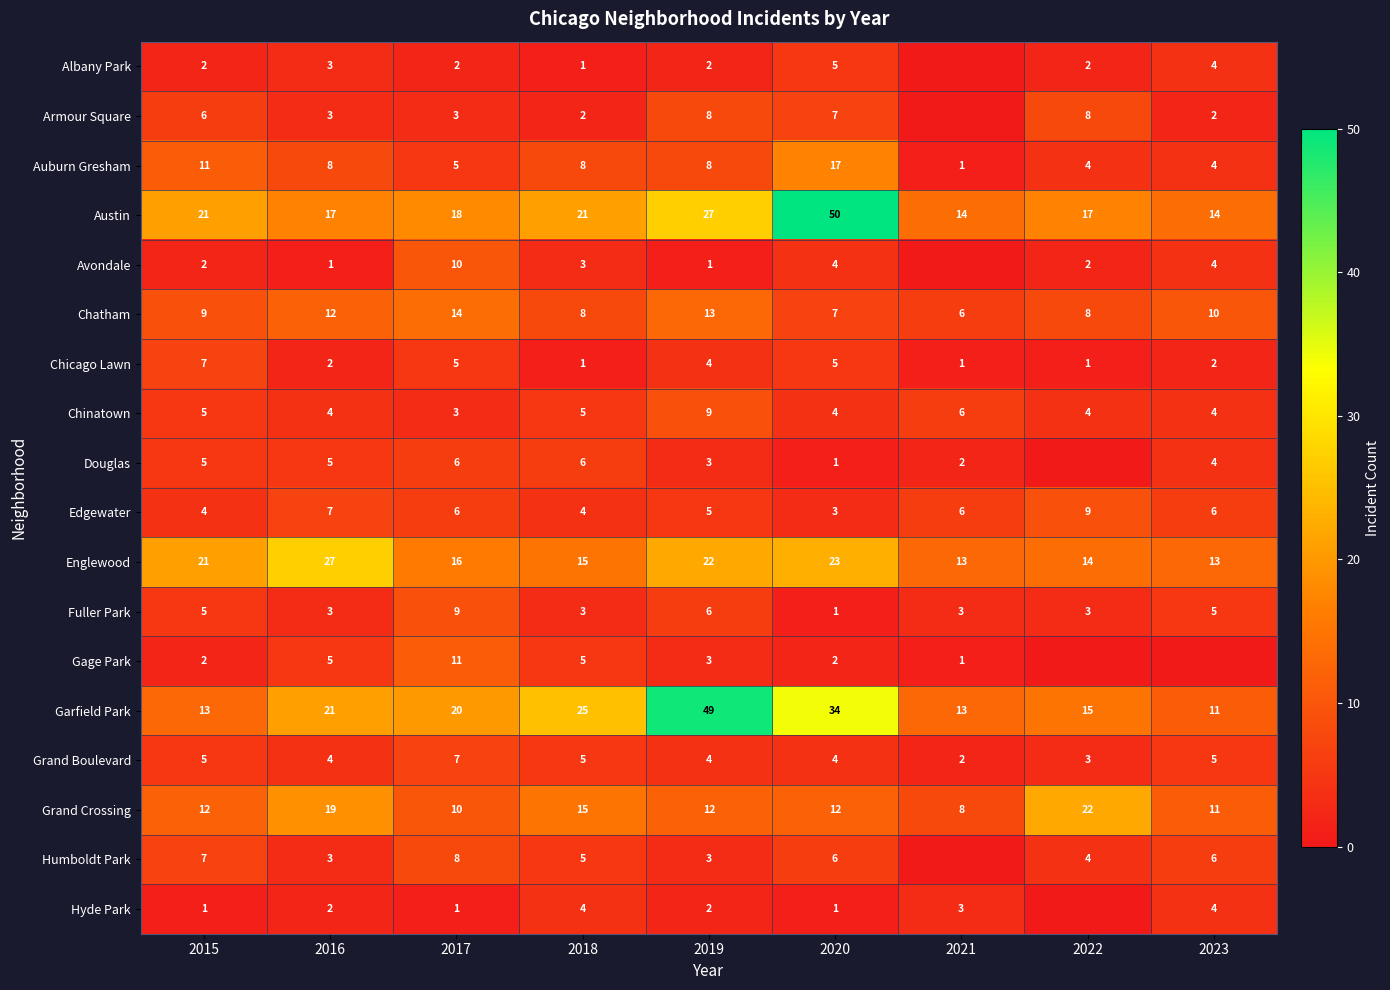

What is the total value across all series at 2020?

186